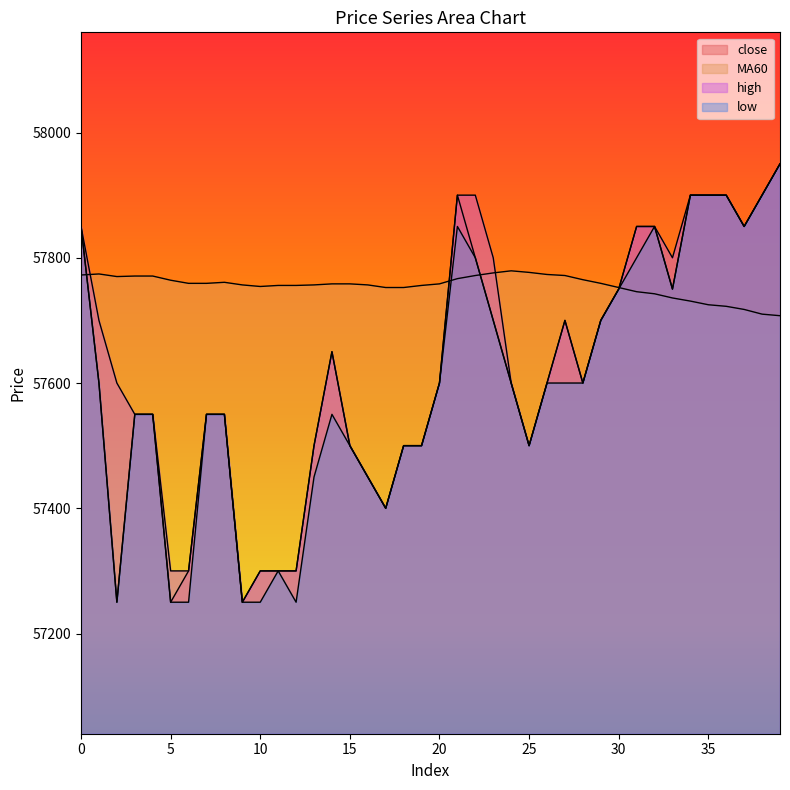

What are all the series names shown in the legend?

close, MA60, high, low